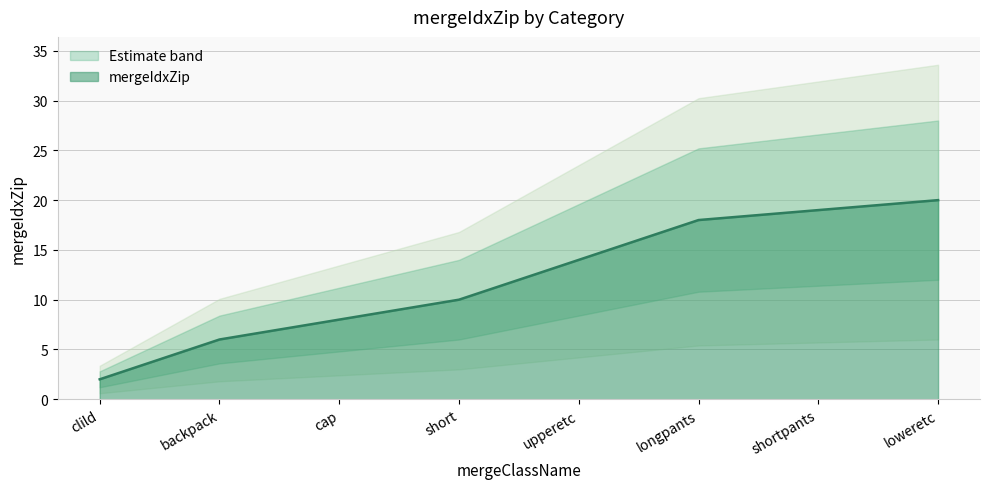

The chart shows a value of 18 at longpants. True or false?

True